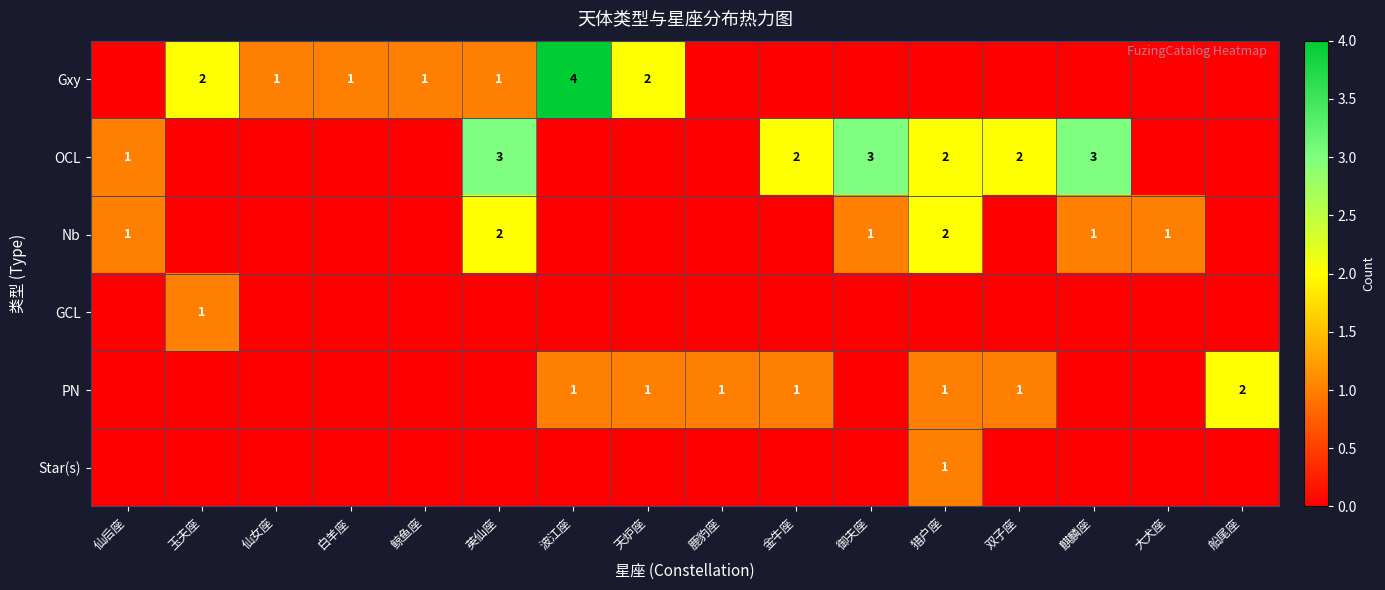

Is it true that Gxy equals 2 at 玉夫座?

True